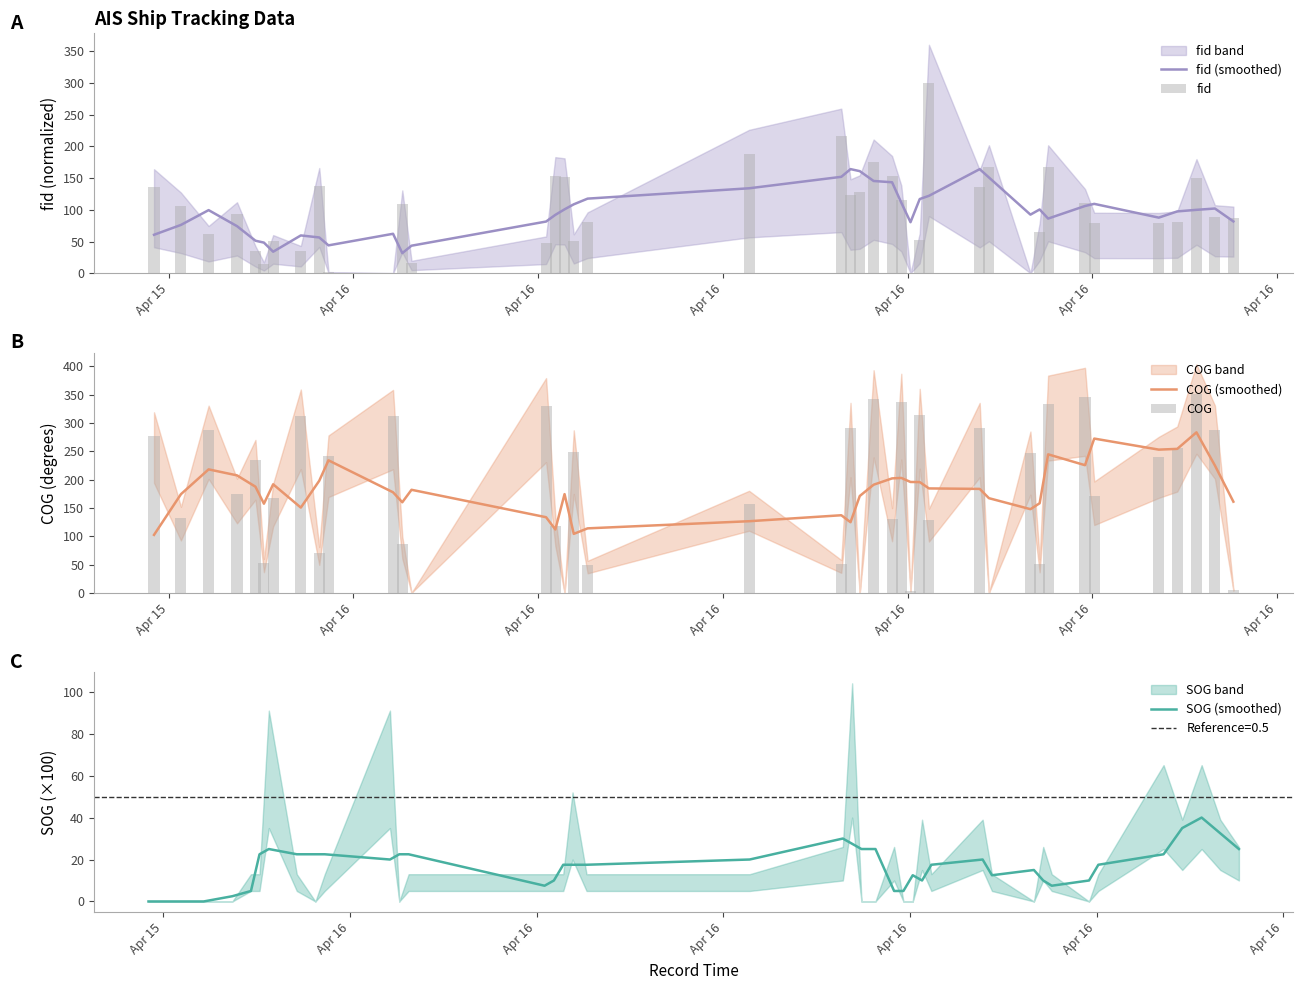

What is the highest value of the SOG (smoothed) series?

40.0